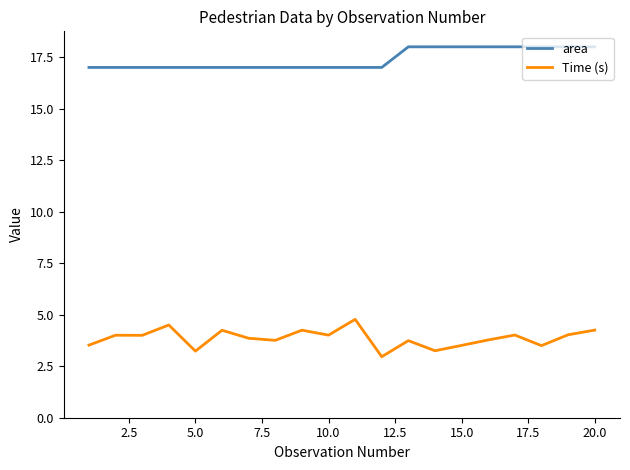

List the series in order of their peak value, lowest first.

Time (s), area